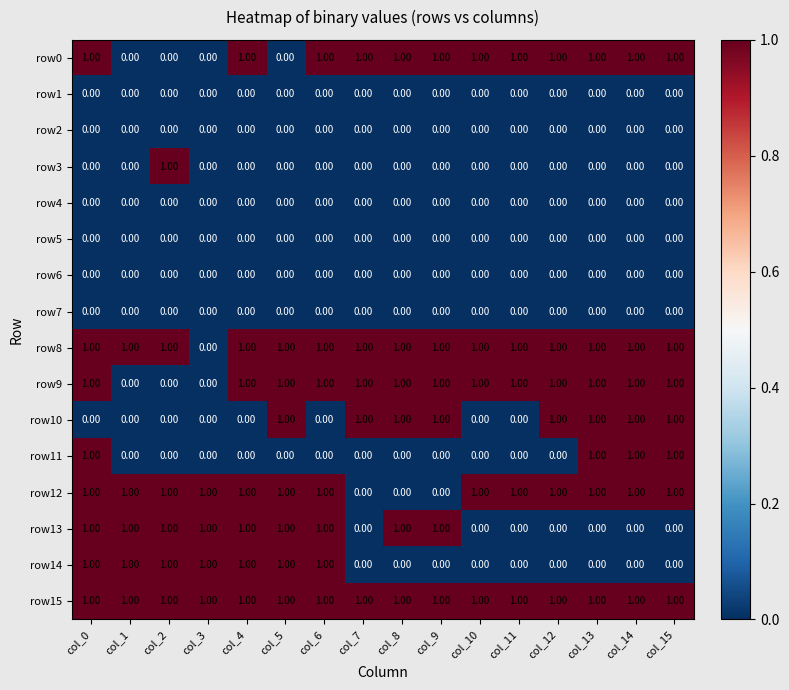

At which category is the sum across all series the highest?

col_0